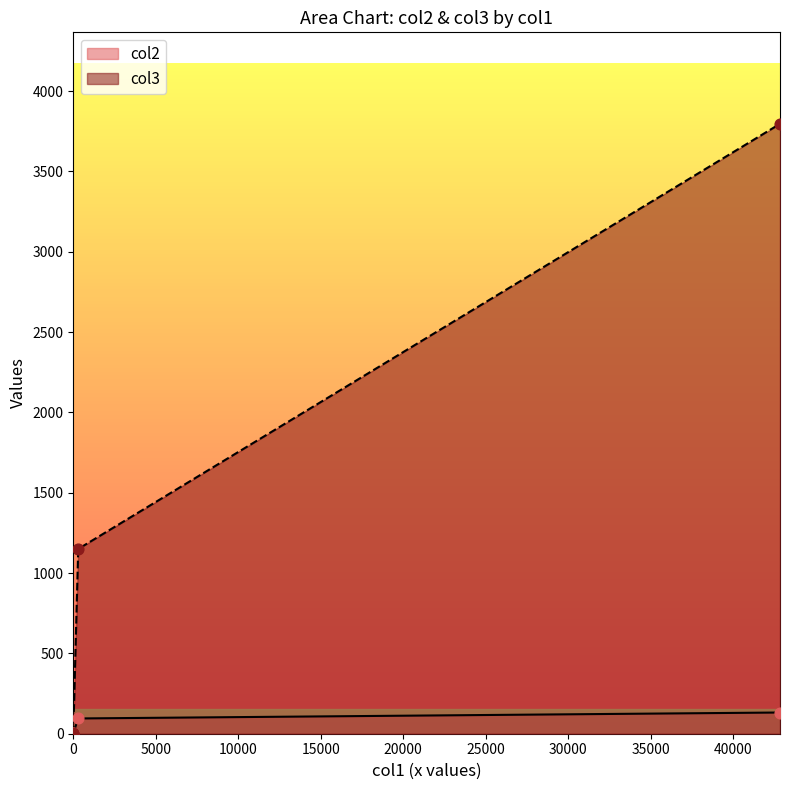

Which series has the largest total across all categories?

col3